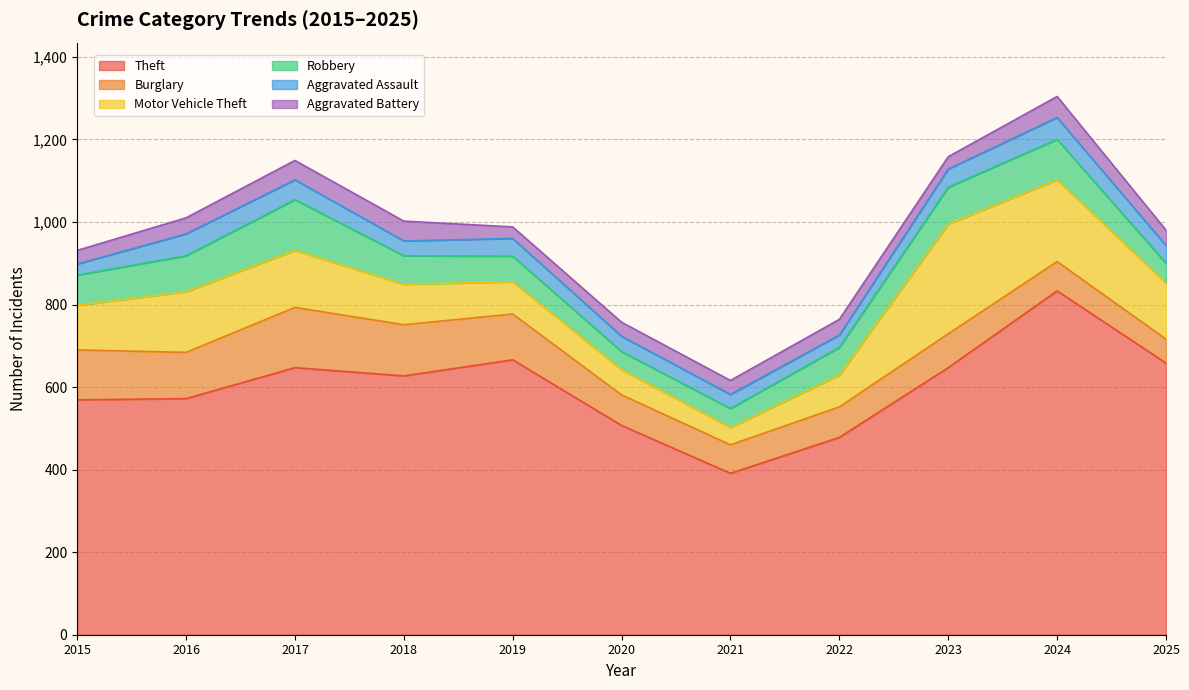

True or false: Aggravated Assault and Motor Vehicle Theft intersect in this chart.

False